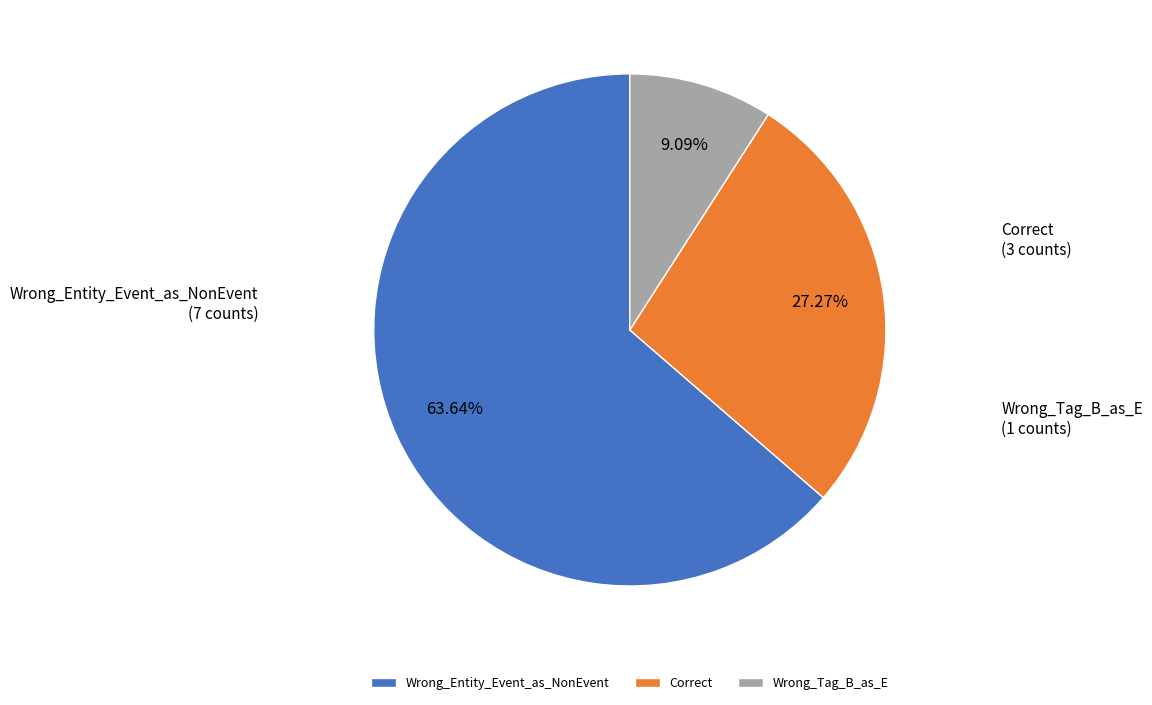

Rank the categories by value from lowest to highest.

Wrong_Tag_B_as_E, Correct, Wrong_Entity_Event_as_NonEvent